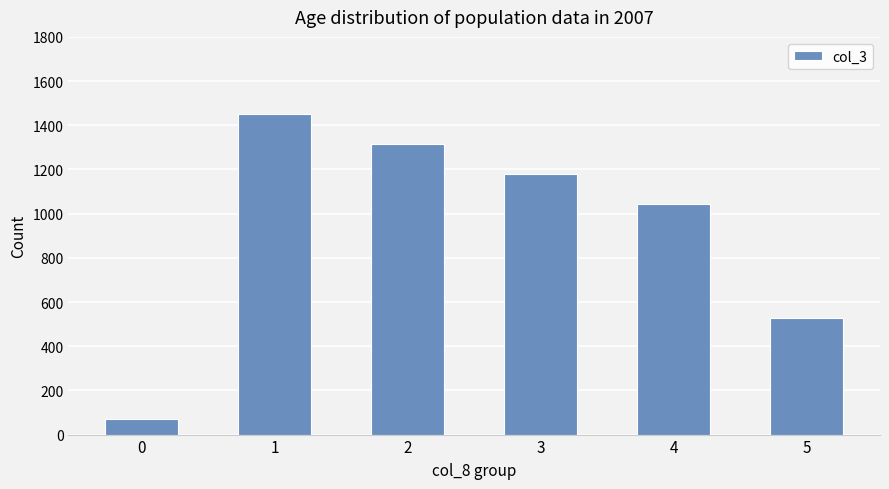

How many bars are there in total?

6